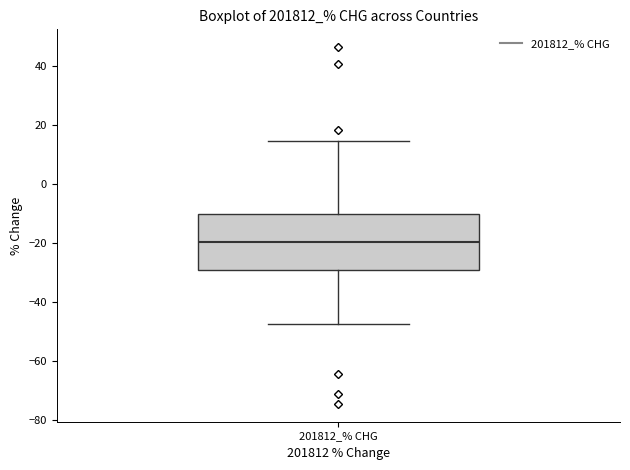

Read this box plot against the y-axis: the position of the median line, the range covered by the box, and the ends of both whiskers. The values are not printed on the chart, so give them approximately, as read against the axis.

median -20, box -30 to -10, whiskers -48 to 14